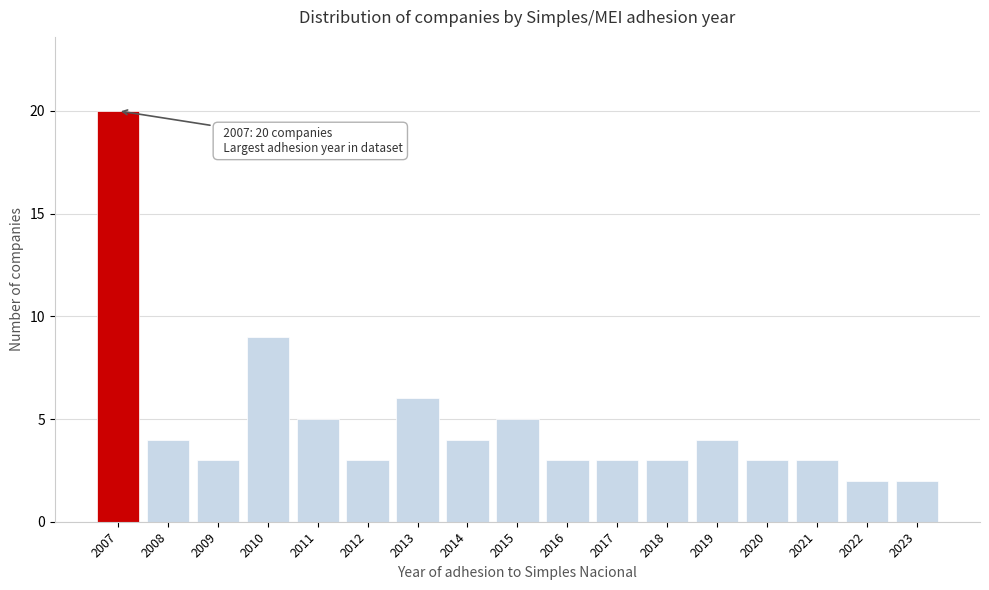

Reading left to right, extract all data points from this chart.

2007=20	2008=4	2009=3	2010=9	2011=5	2012=3	2013=6	2014=4	2015=5	2016=3	2017=3	2018=3	2019=4	2020=3	2021=3	2022=2	2023=2